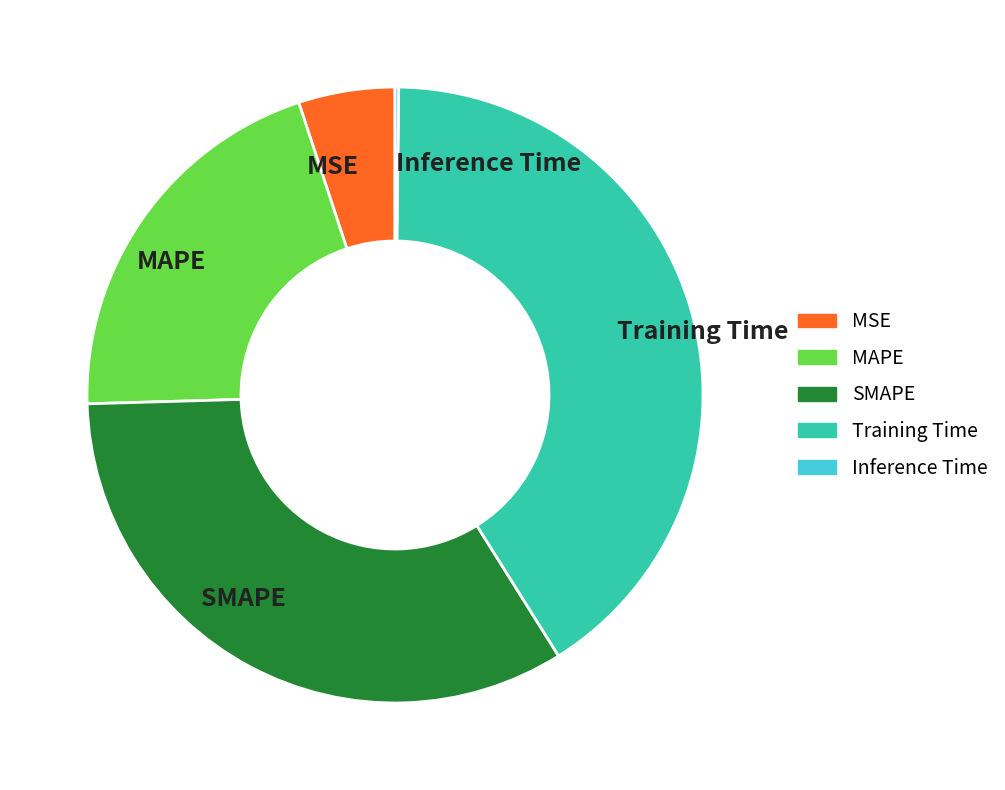

Which category has the biggest portion of the pie?

Training Time